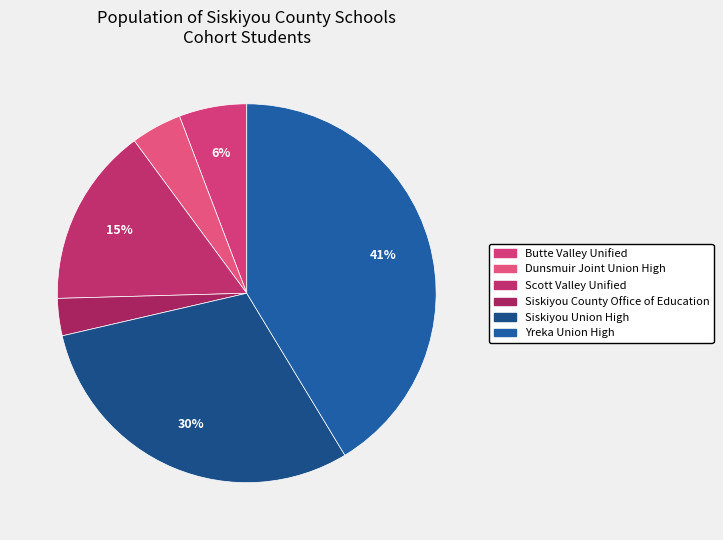

Does Siskiyou Union High represent more than half of the total?

No